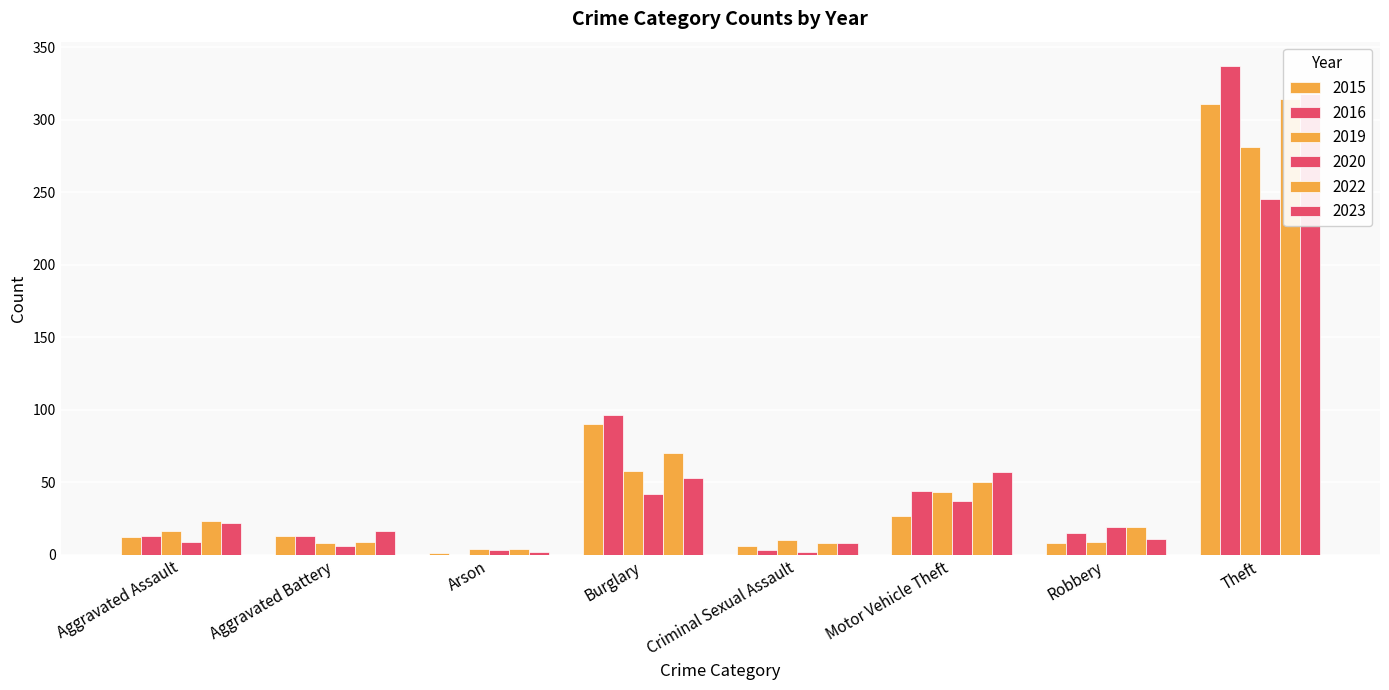

Reading right to left, extract all data points from this chart.

2015: Theft=311	Robbery=8	Motor Vehicle Theft=27	Criminal Sexual Assault=6	Burglary=90	Arson=1	Aggravated Battery=13	Aggravated Assault=12
2016: Theft=337	Robbery=15	Motor Vehicle Theft=44	Criminal Sexual Assault=3	Burglary=96	Arson=0	Aggravated Battery=13	Aggravated Assault=13
2019: Theft=281	Robbery=9	Motor Vehicle Theft=43	Criminal Sexual Assault=10	Burglary=58	Arson=4	Aggravated Battery=8	Aggravated Assault=16
2020: Theft=245	Robbery=19	Motor Vehicle Theft=37	Criminal Sexual Assault=2	Burglary=42	Arson=3	Aggravated Battery=6	Aggravated Assault=9
2022: Theft=314	Robbery=19	Motor Vehicle Theft=50	Criminal Sexual Assault=8	Burglary=70	Arson=4	Aggravated Battery=9	Aggravated Assault=23
2023: Theft=318	Robbery=11	Motor Vehicle Theft=57	Criminal Sexual Assault=8	Burglary=53	Arson=2	Aggravated Battery=16	Aggravated Assault=22